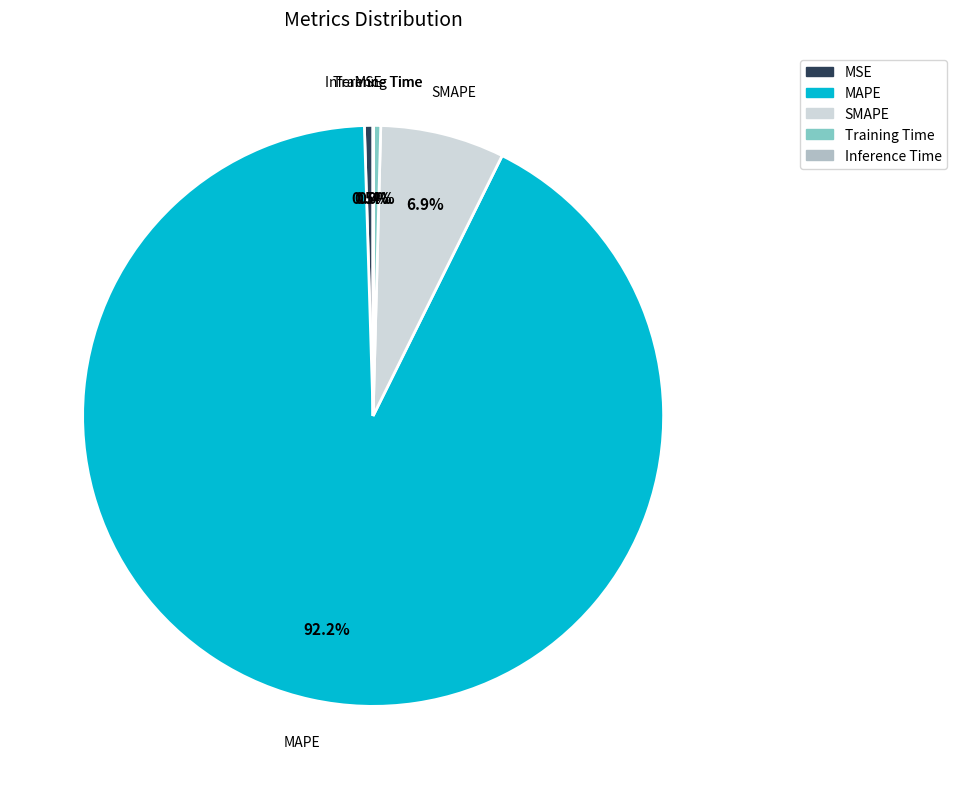

Which category has the biggest portion of the pie?

MAPE